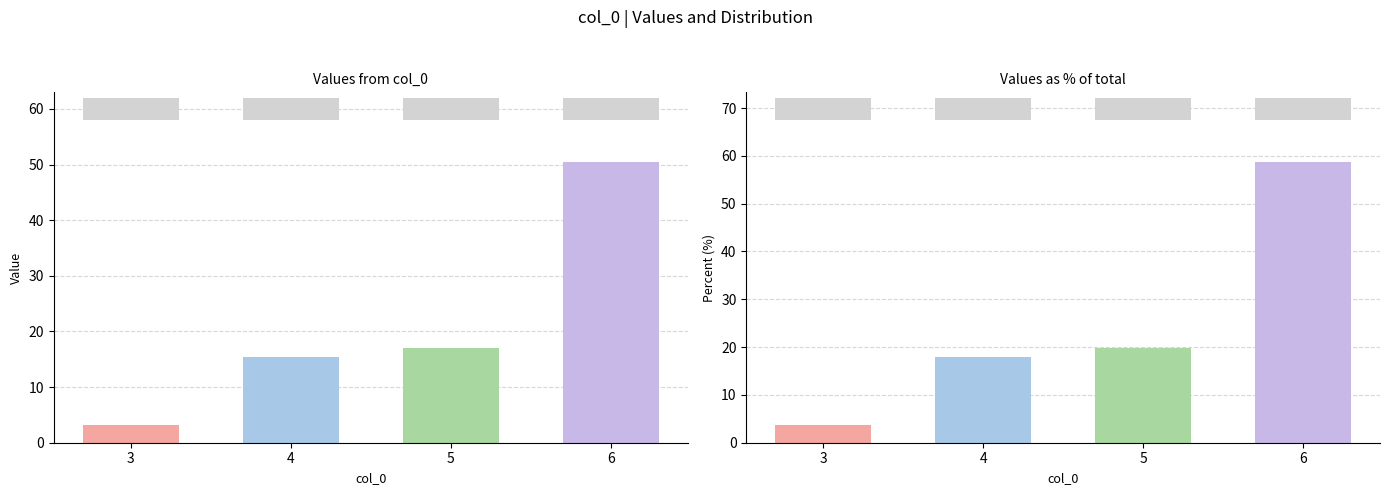

What is the value of the col_0 % of total bar at the 1st from the left?

3.6